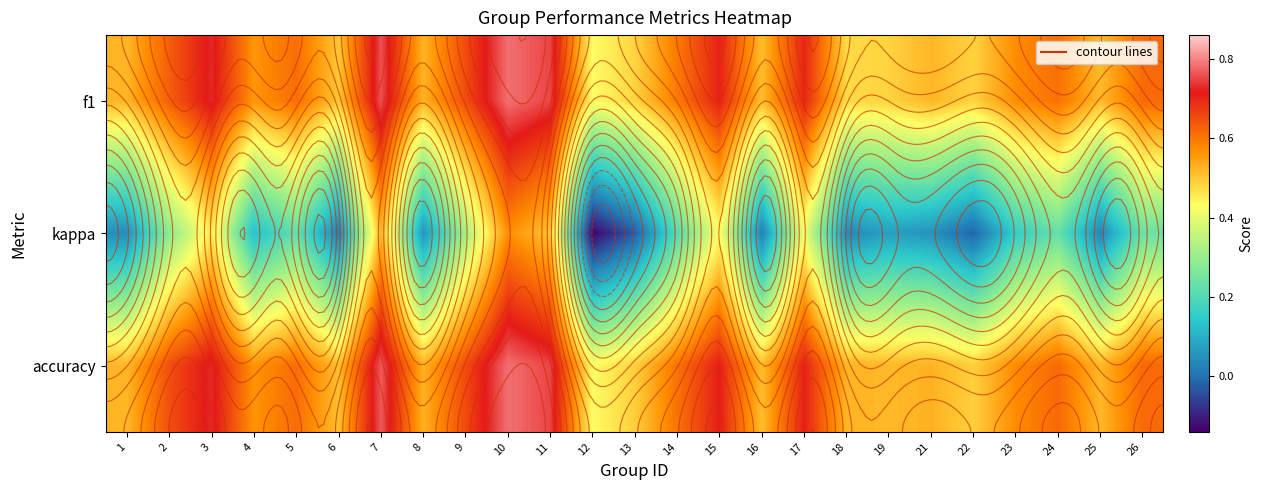

Which series has the largest range (max minus min)?

kappa